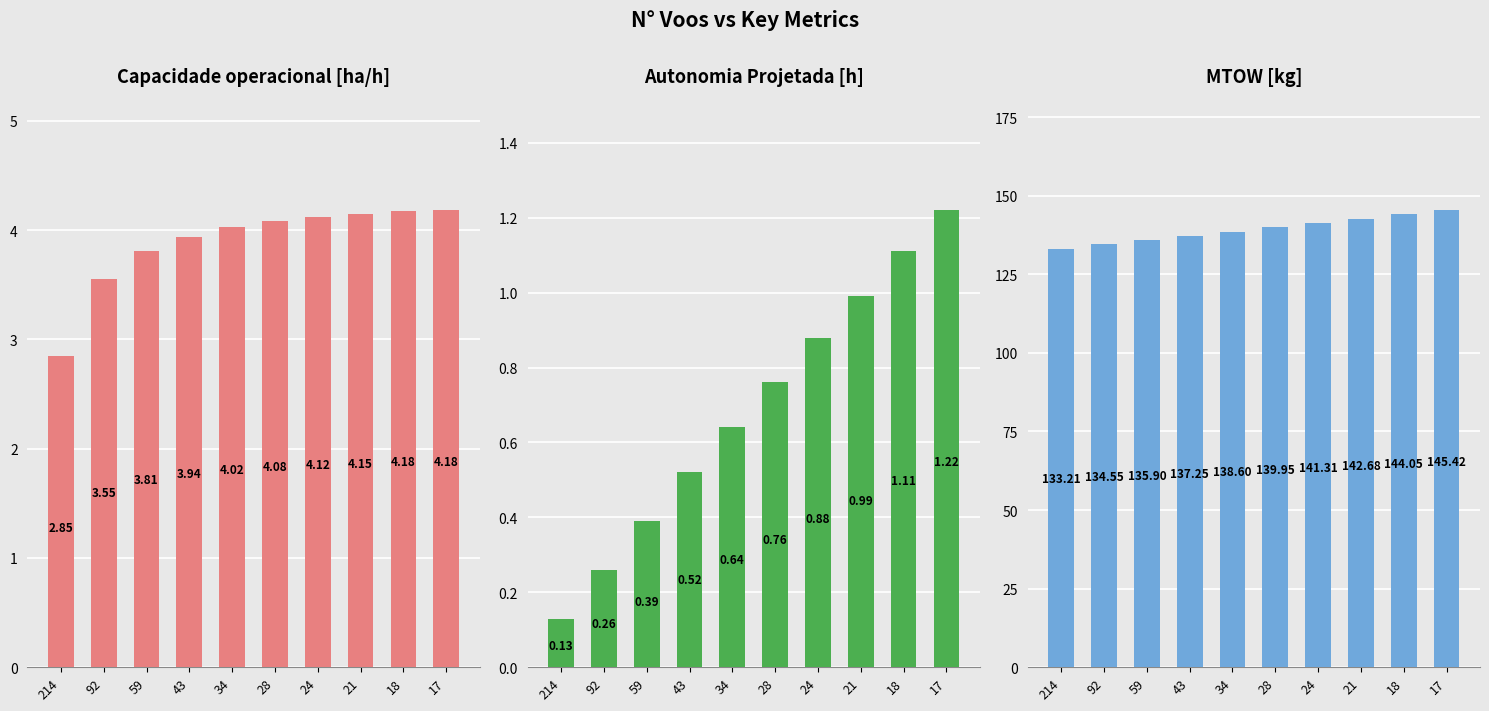

What is the difference between the second highest and second lowest values in the Capacidade operacional [ha/h] series?

0.6